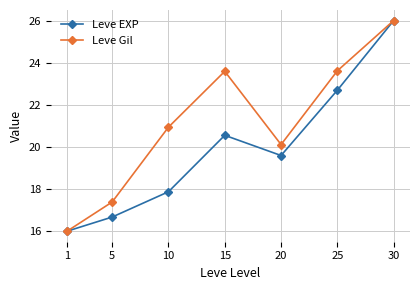

How many lines are shown in the chart?

2